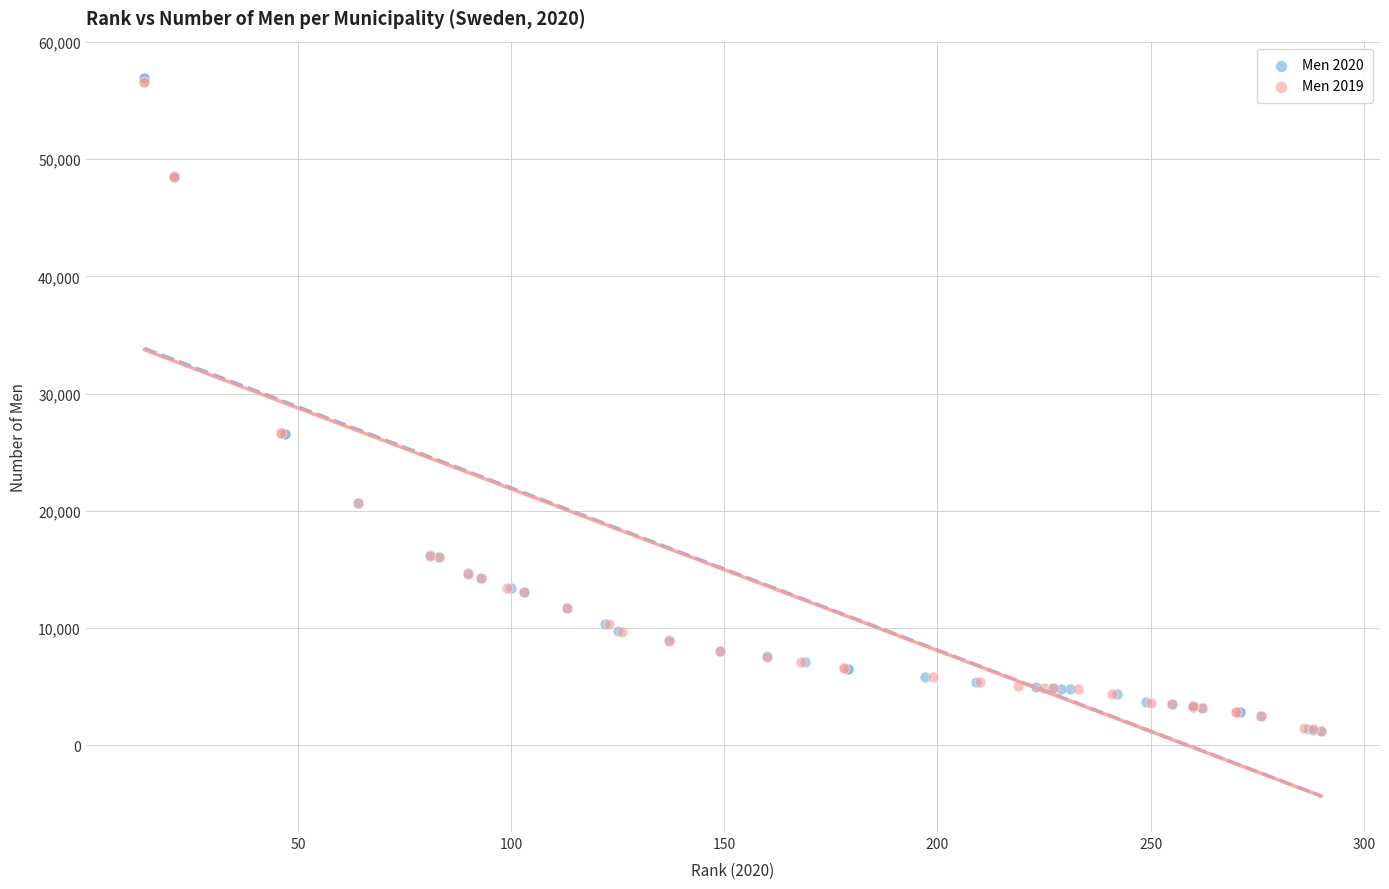

Which series has the widest spread of Y values?

Men 2020